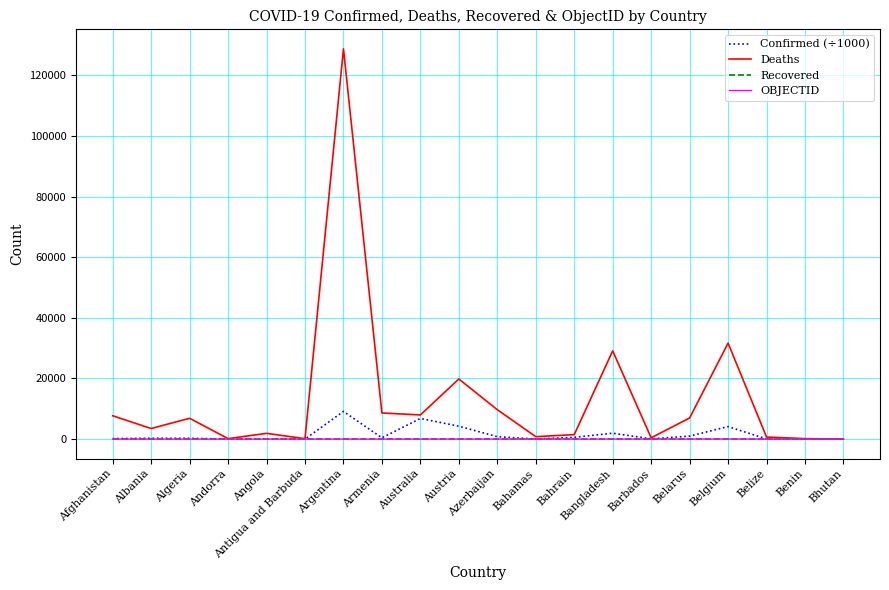

True or false: Recovered has a value of 0.0 at Austria.

True